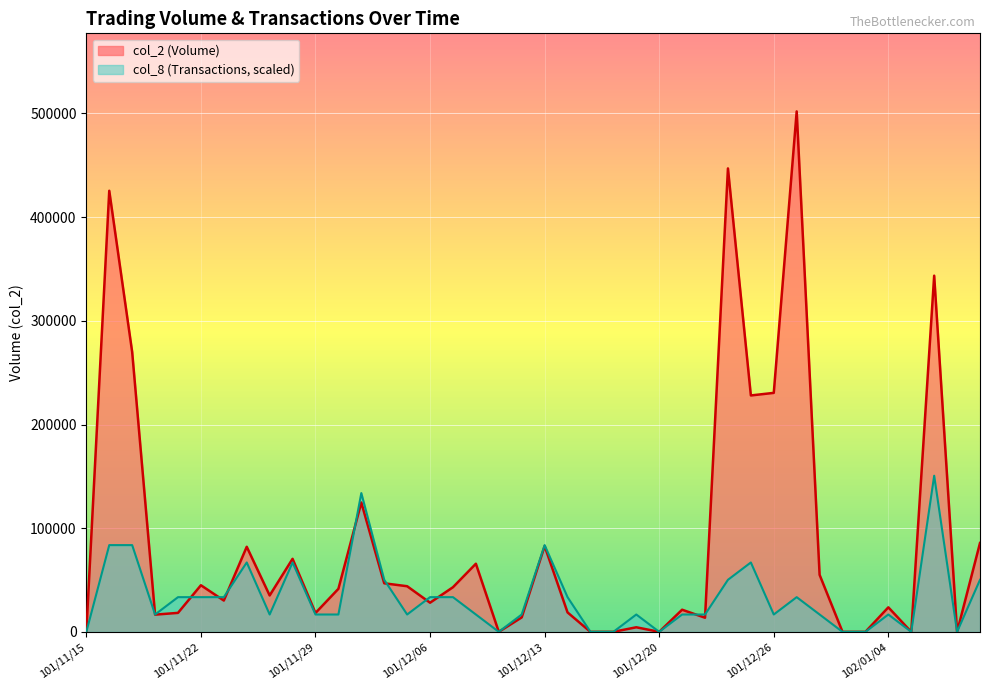

What is the label of the 28th point from the right?

101/12/03